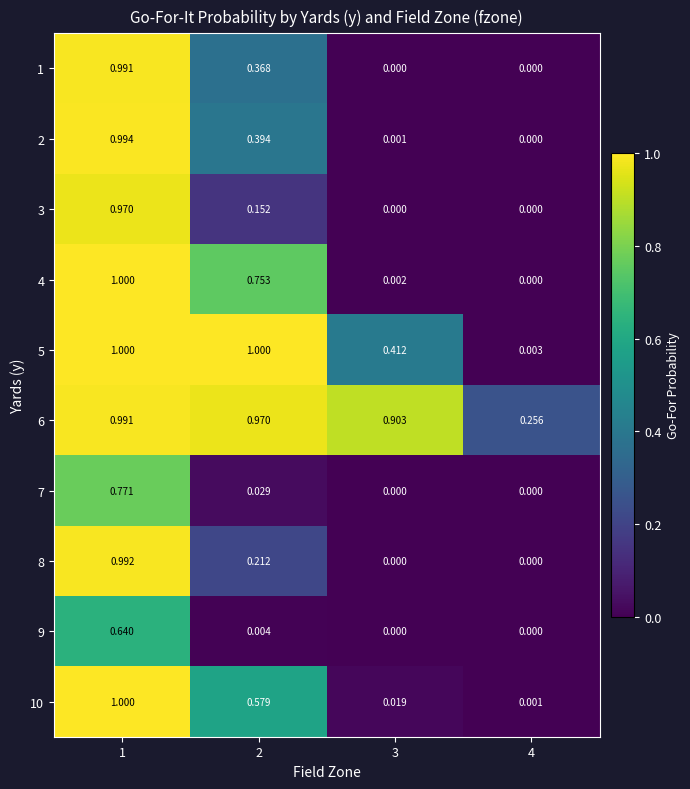

What is the total value across all series at 3?

1.3